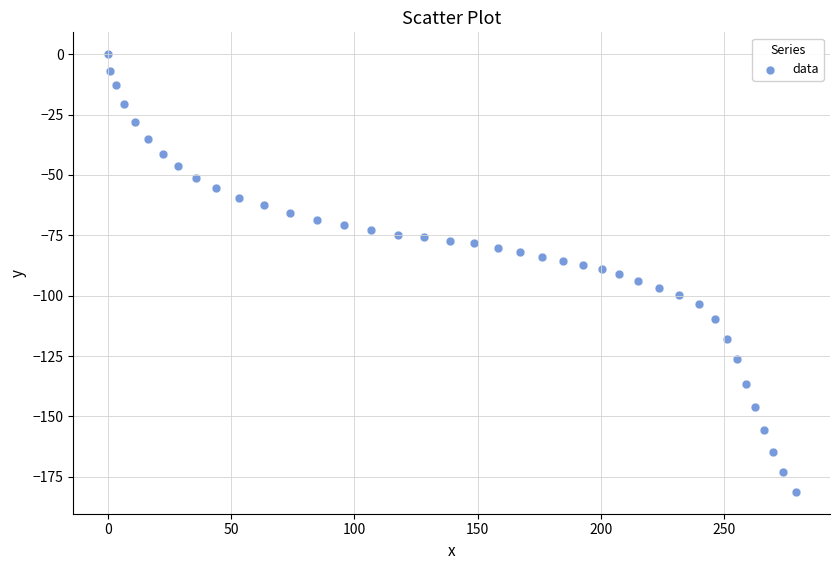

What is the range of X values (max minus min)?

279.0